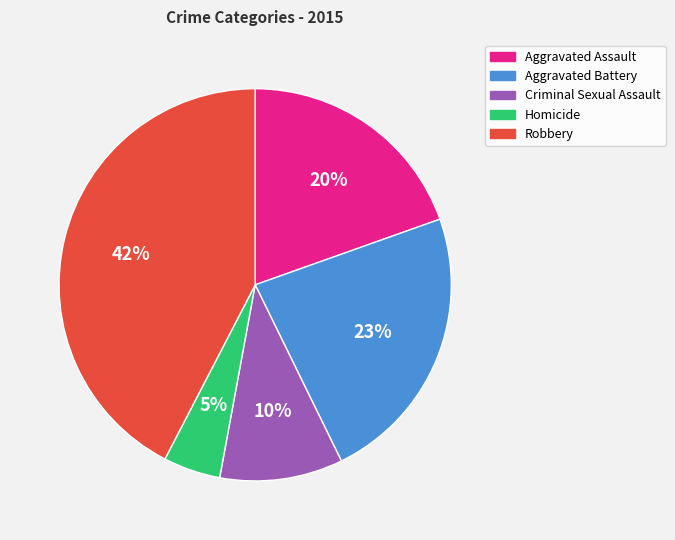

Which category has the biggest portion of the pie?

Robbery